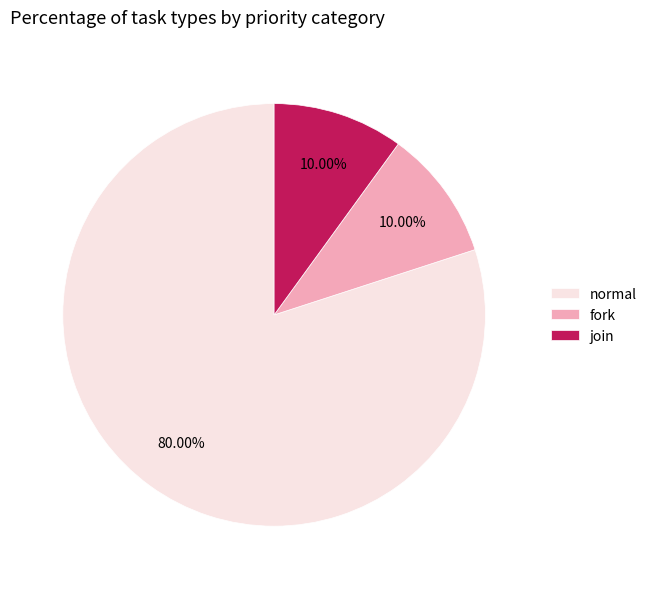

Between join and normal, which is larger?

normal